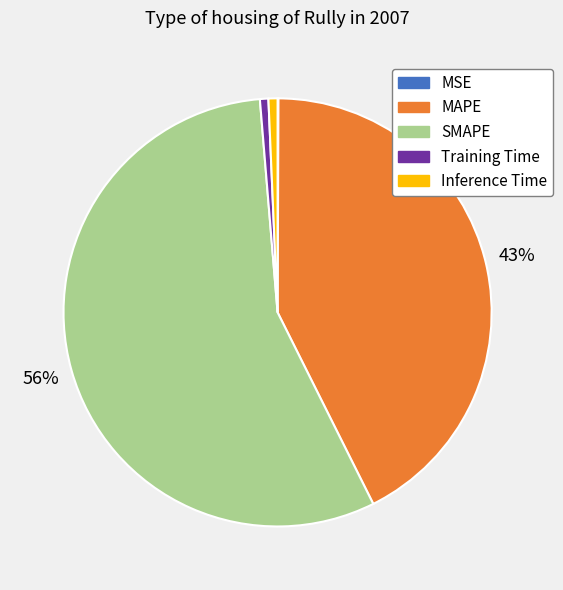

What is the majority slice?

SMAPE